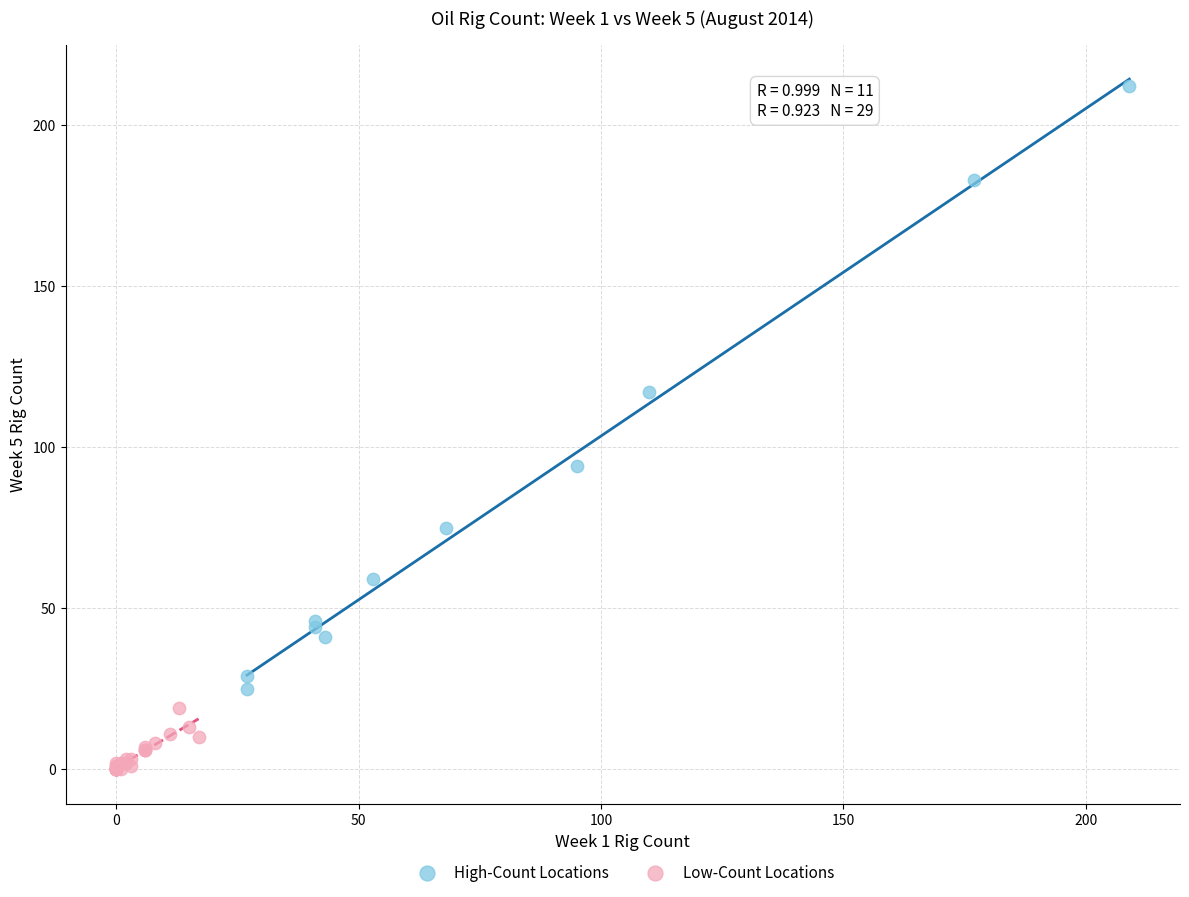

Which series has the widest spread of Y values?

High-Count Locations